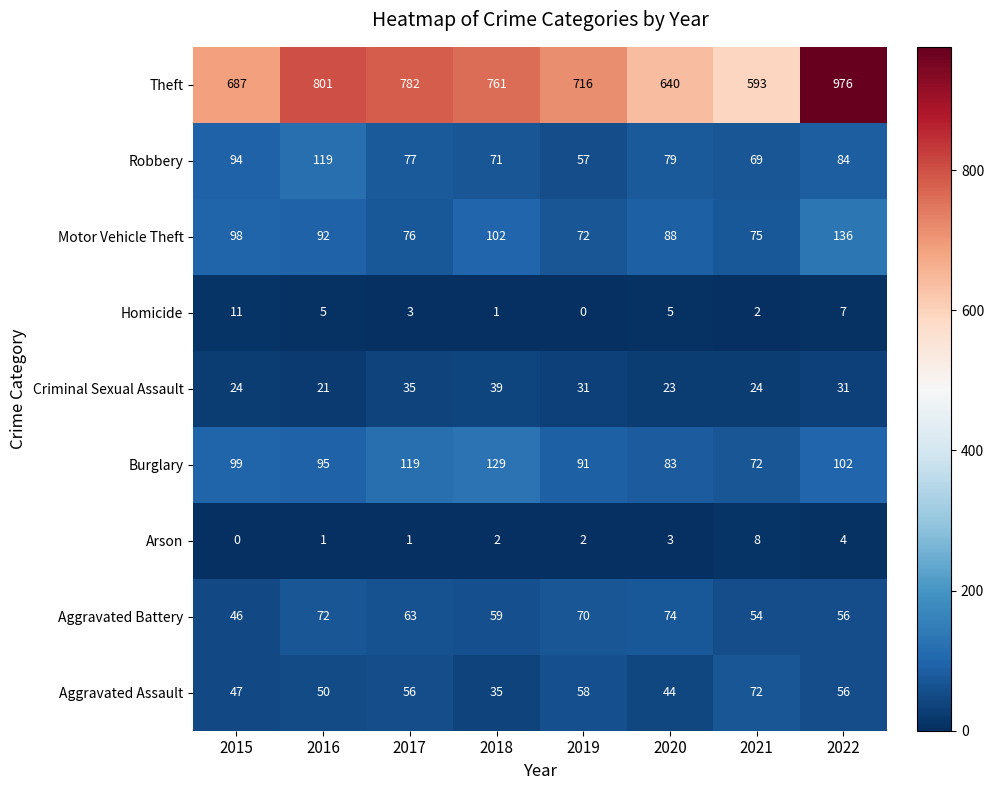

At how many categories does at least one series exceed 608?

7